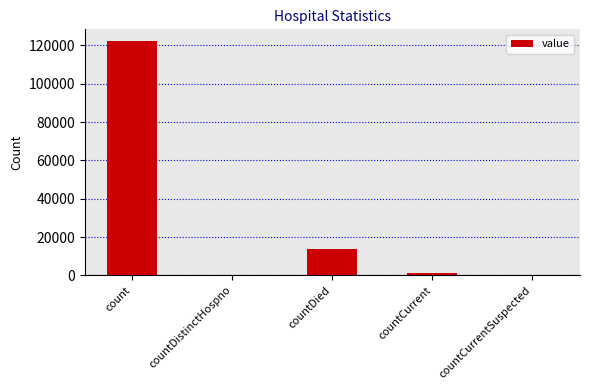

At which label is the value closest to 61122?

countDied